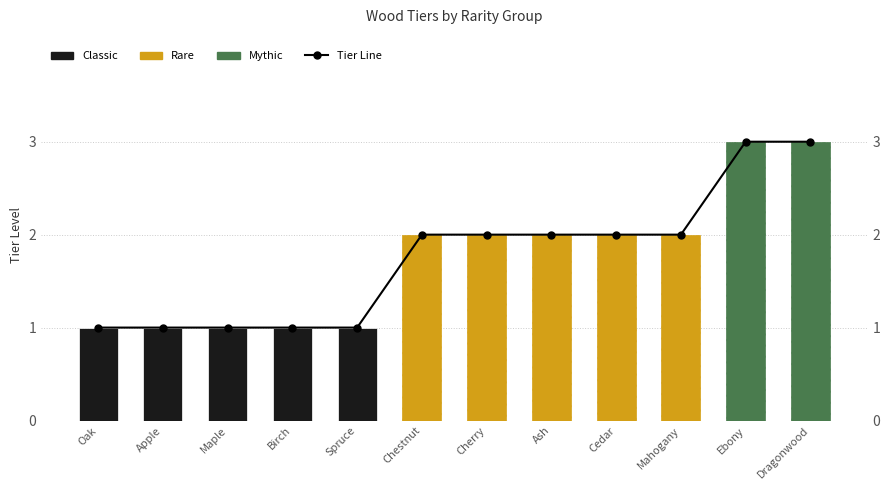

What is the label of the 6th bar from the right?

Cherry